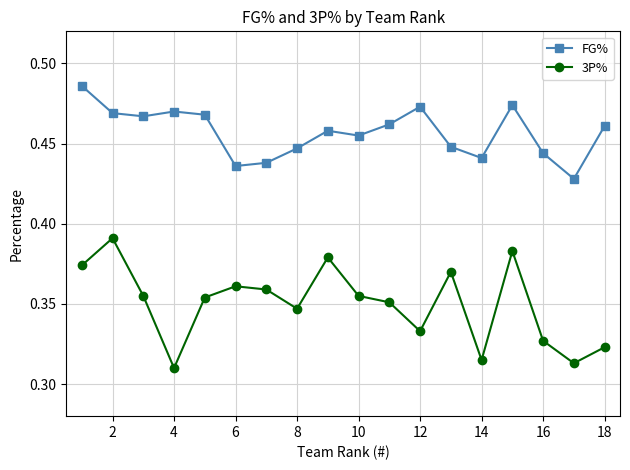

Count the 3P% values in the range 0 to 1.

18